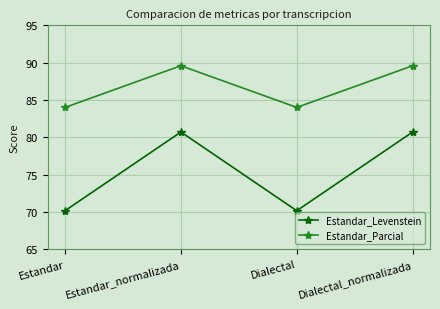

Count the Estandar_Parcial values in the range 84 to 89.

2